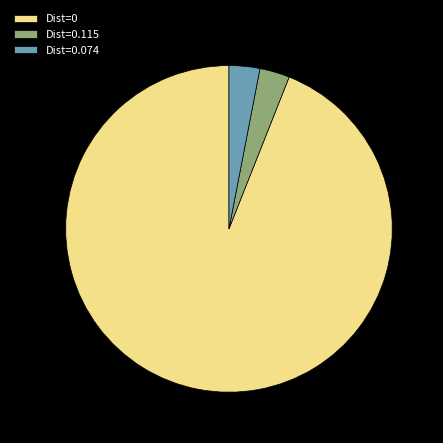

How many segments does this pie chart have?

3